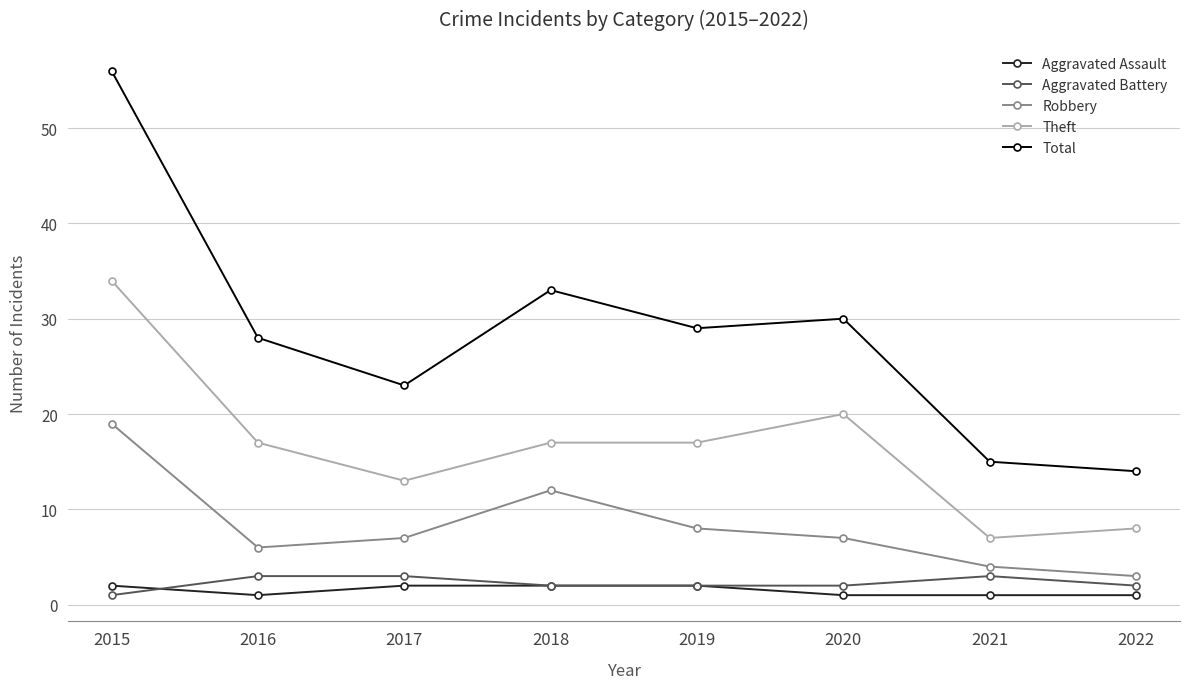

What is the value of the Total point at the 5th from the left?

29